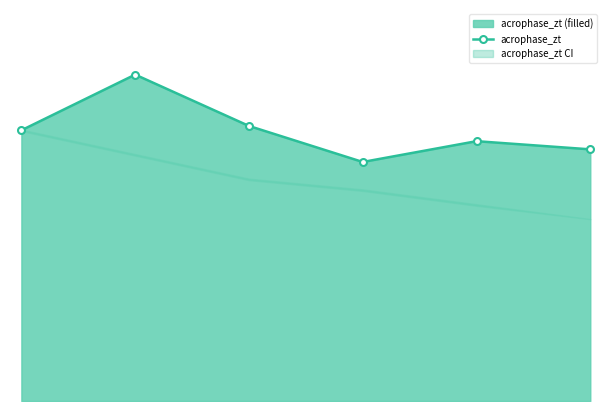

At which category does the chart reach its peak across all series?

1